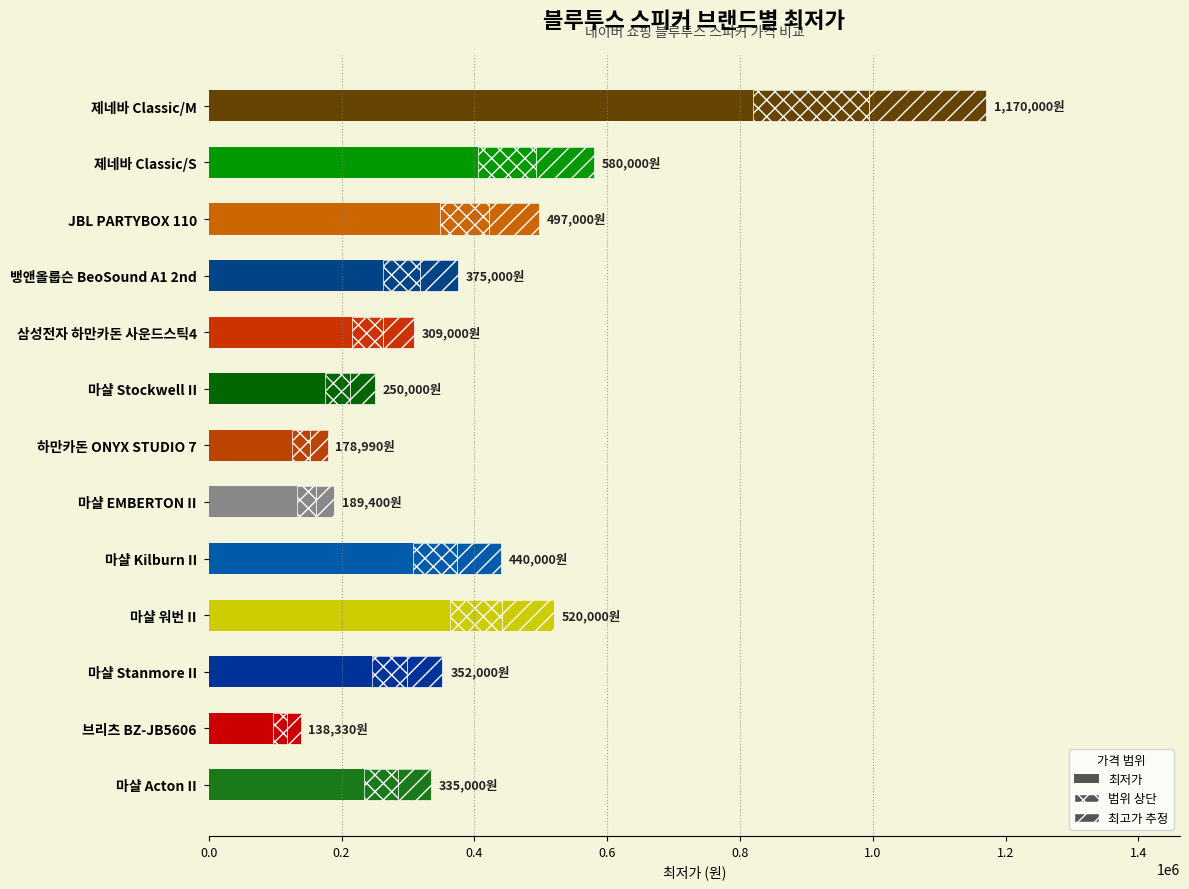

What is the value of the 4th bar from the left?

520000